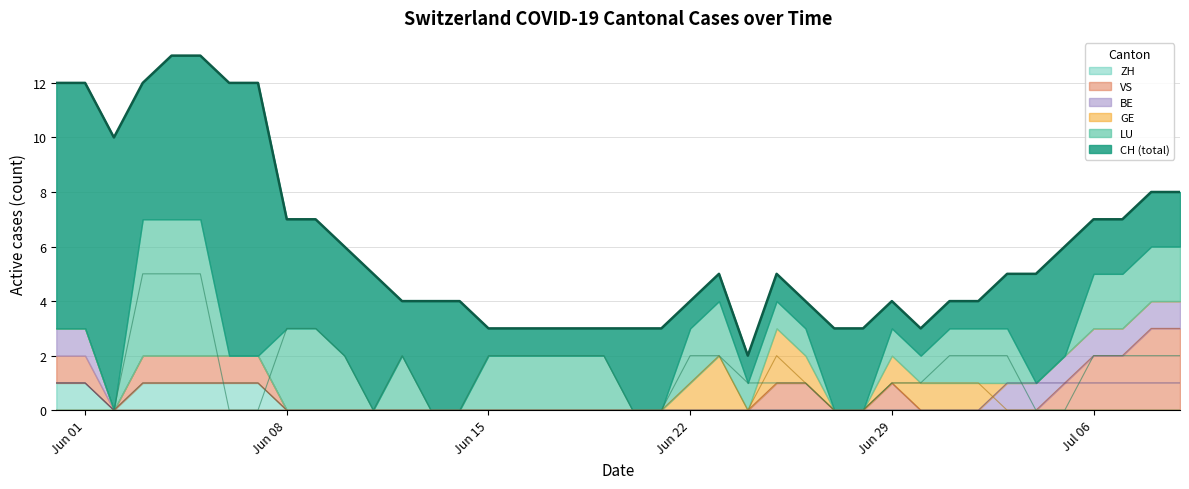

What are all the series names shown in the legend?

CH, ZH, BE, LU, GE, VS